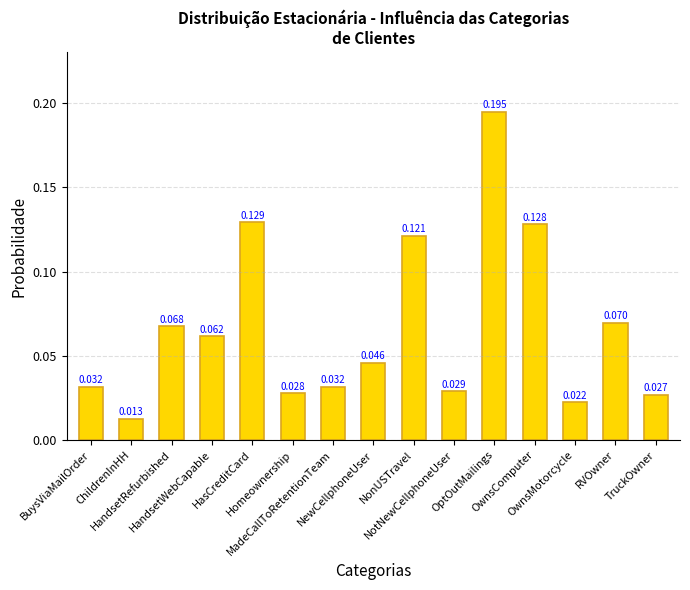

What is the difference between the maximum and minimum values?

0.2